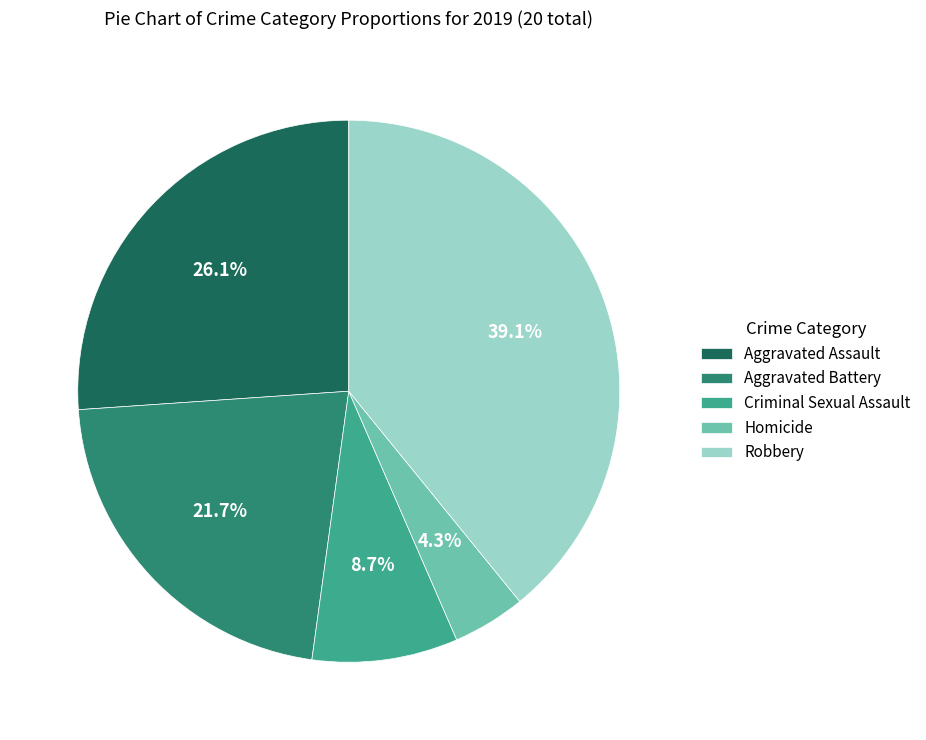

Is it true that Aggravated Assault is 40% of the pie?

False